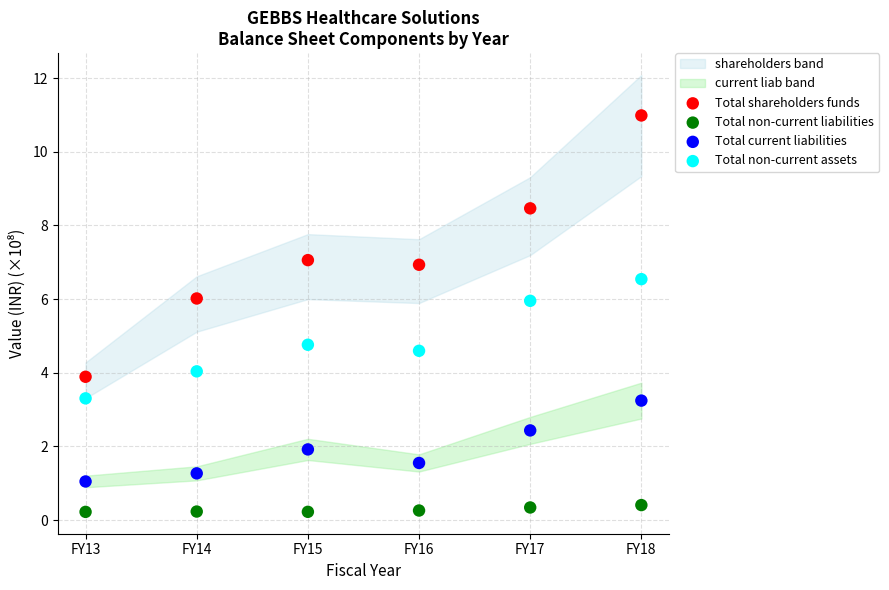

Across all series, what Y value is closest to 5?

4.8